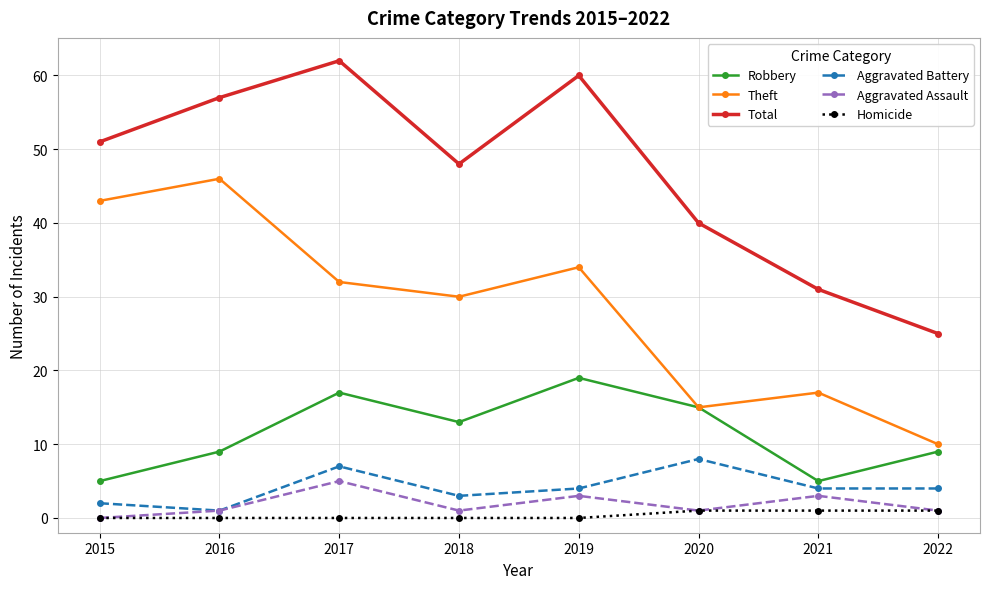

How many Aggravated Assault values are between 1 and 3?

6